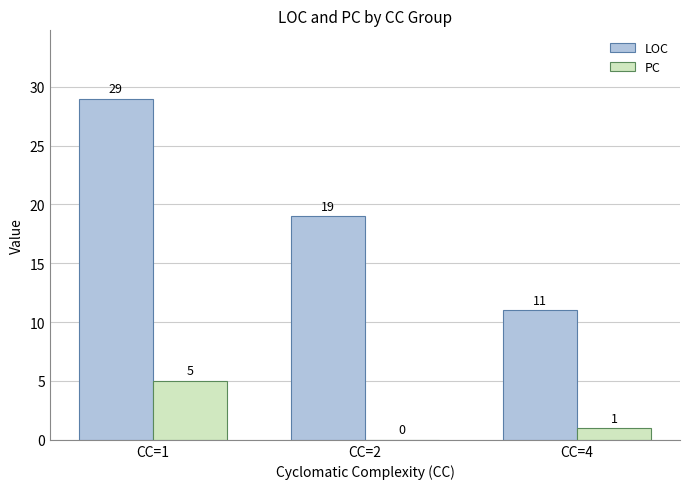

Is it true that PC equals 1 at CC=4?

True